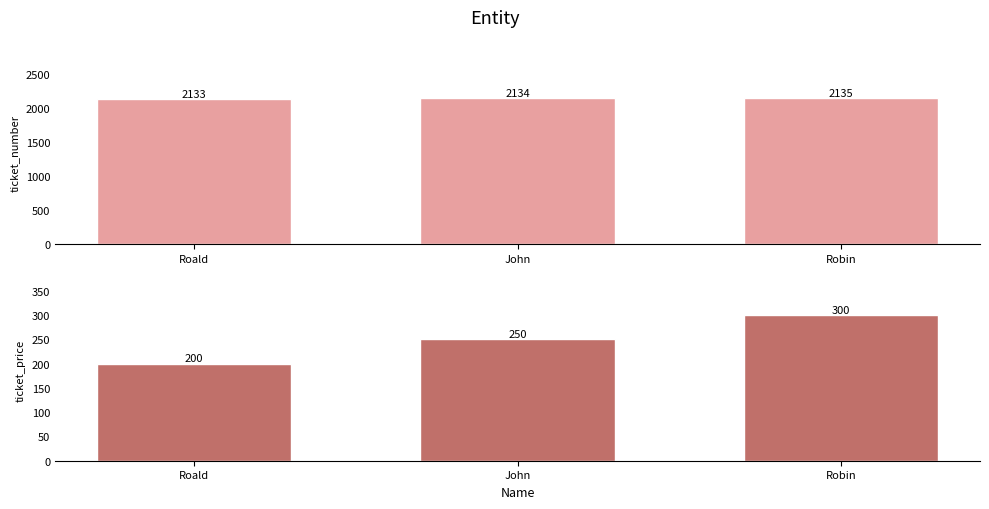

Which series has the largest total across all categories?

ticket_number